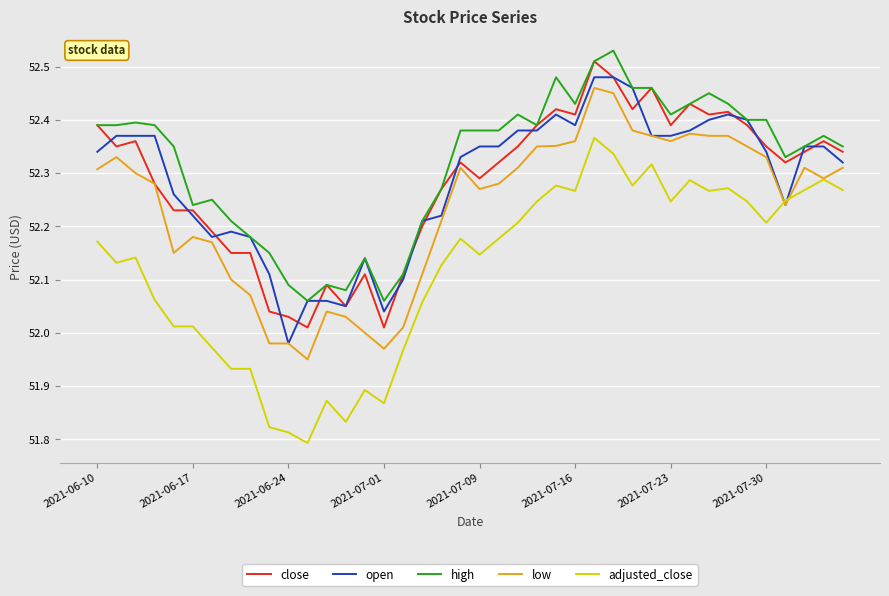

How many lines are shown in the chart?

5